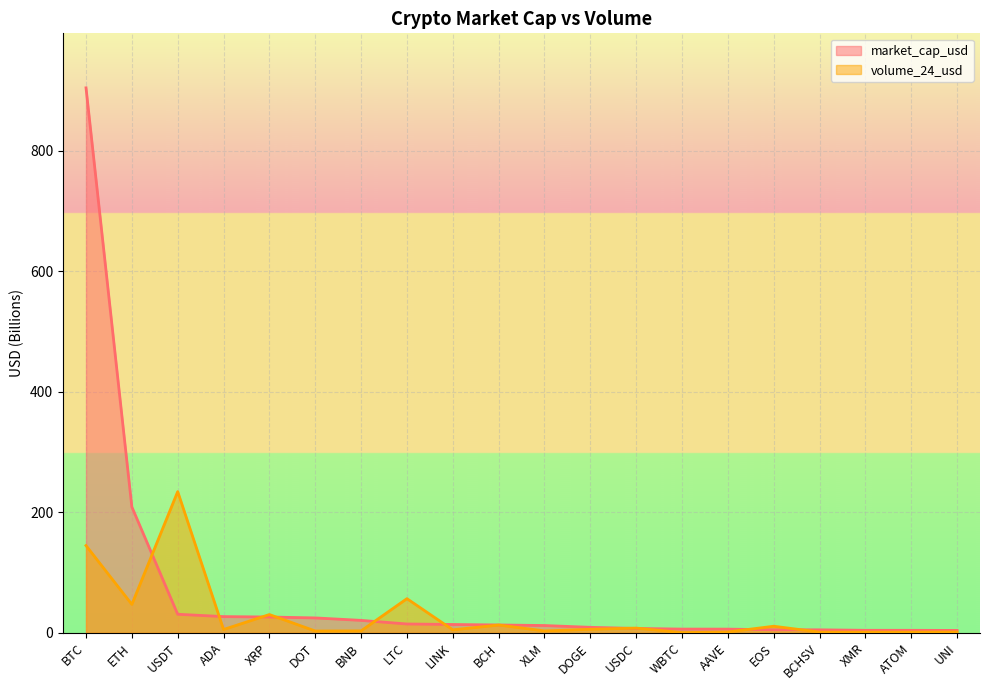

Read the market_cap_usd value at BCH.

13.0